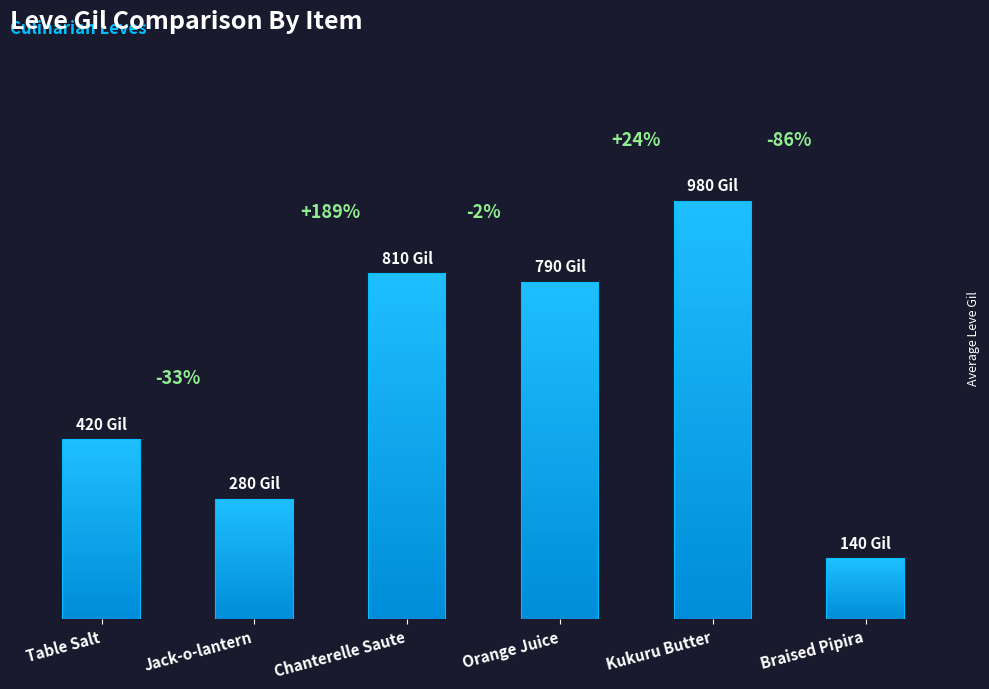

How many bars are there in total?

6